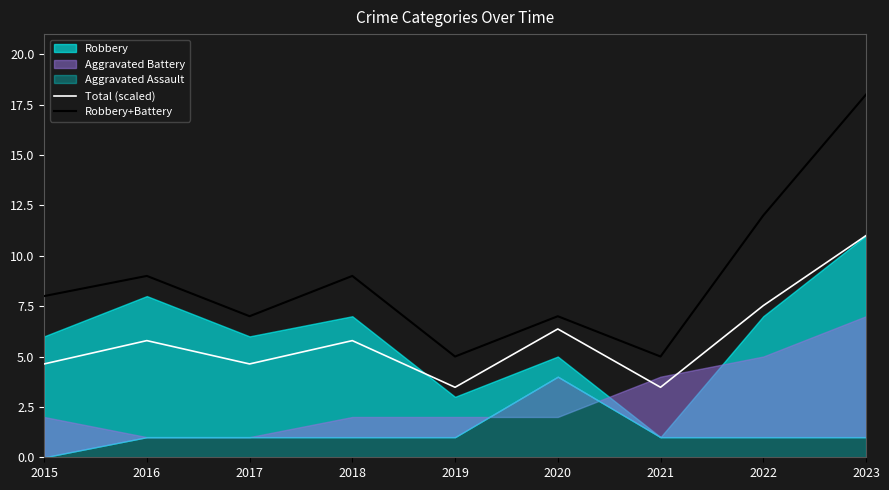

True or false: Robbery+Battery and Total (scaled) intersect in this chart.

False